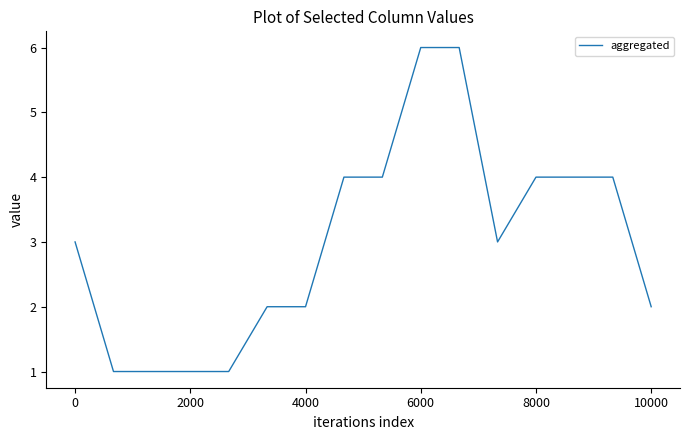

What is the greatest value displayed?

6